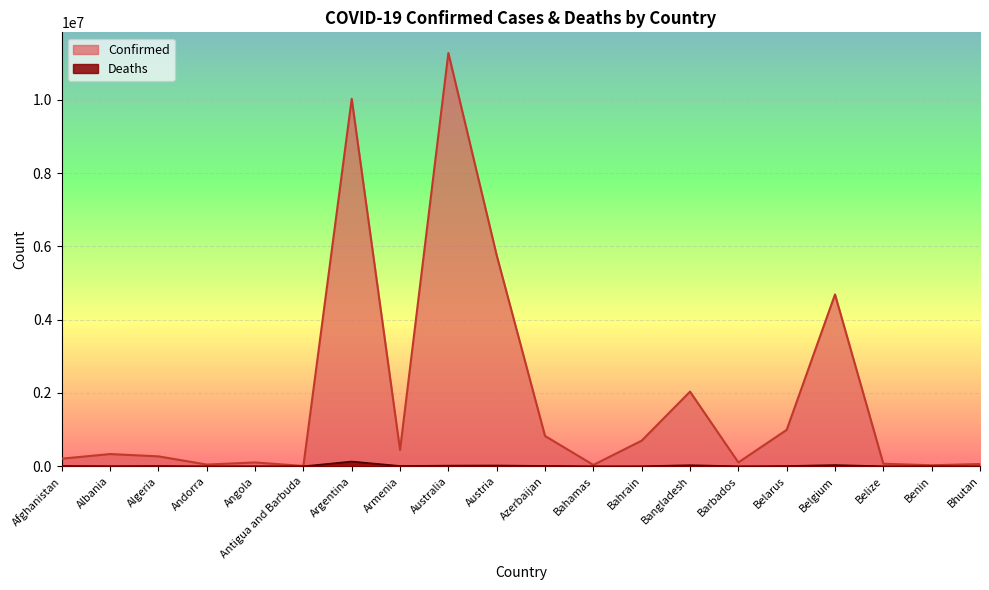

What is the average value of the Confirmed series?

1901319